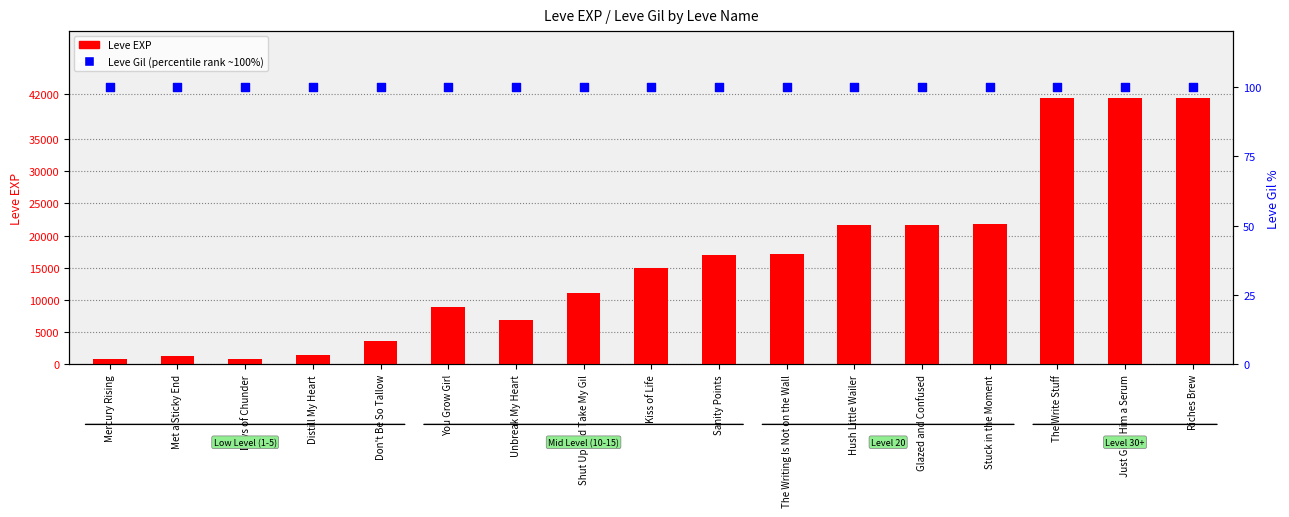

What are all the series names shown in the legend?

Leve EXP, Leve Gil (percentile)